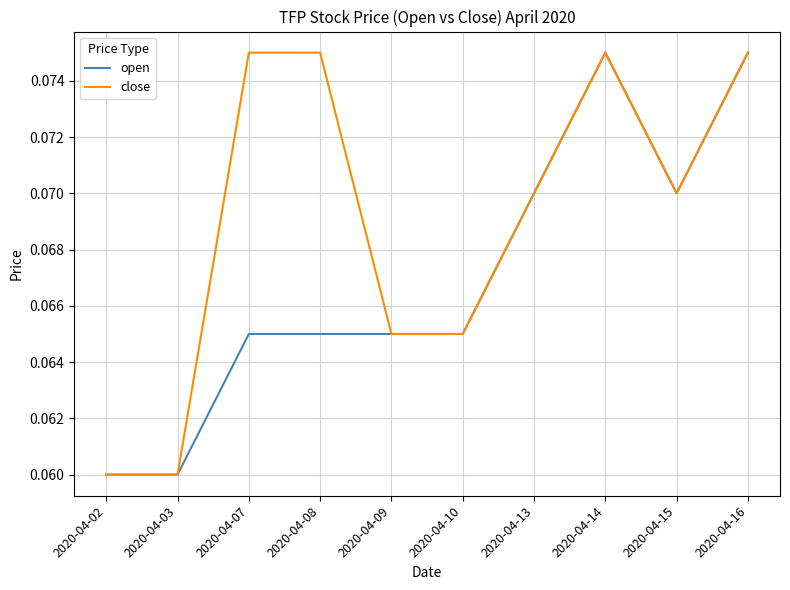

Is the value of open at 2020-04-07 greater than the value of close at 2020-04-16?

No